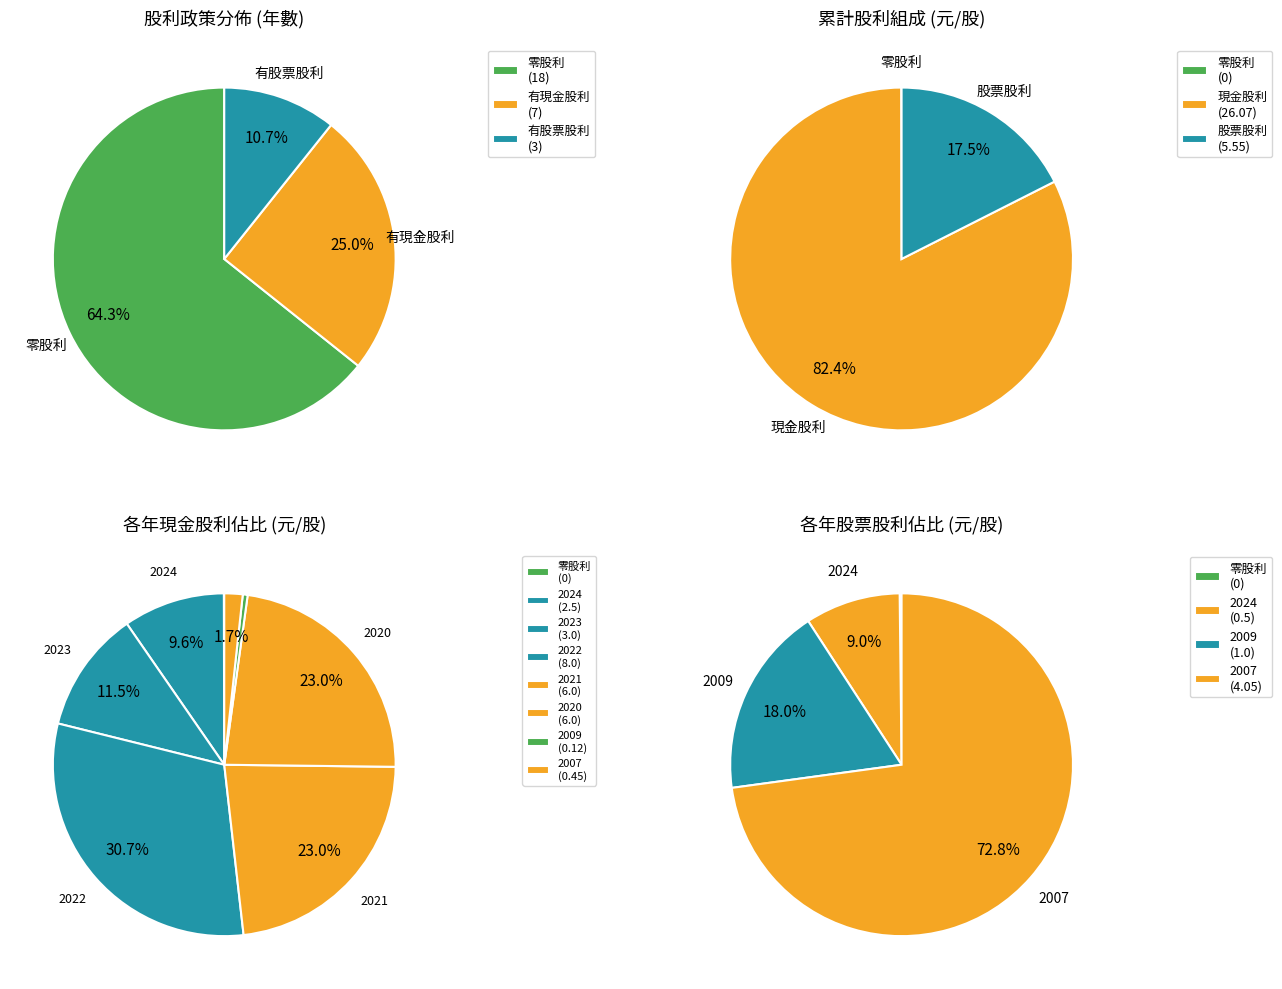

What is the total percentage of 2021 and 2023?

34.5%